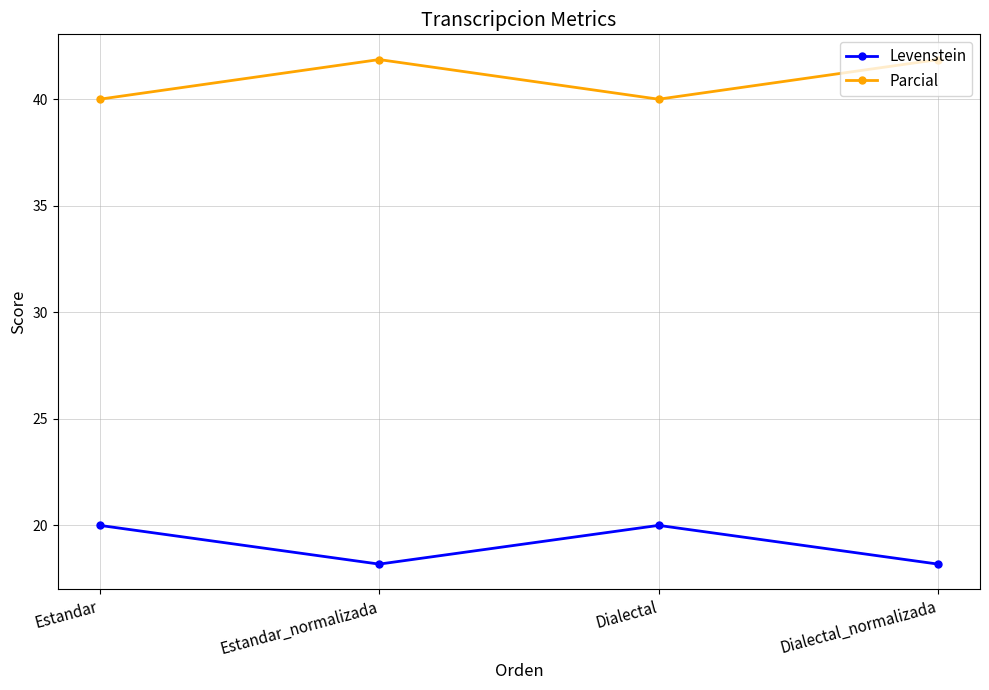

Is it true that Parcial equals 71.7 at Dialectal_normalizada?

False